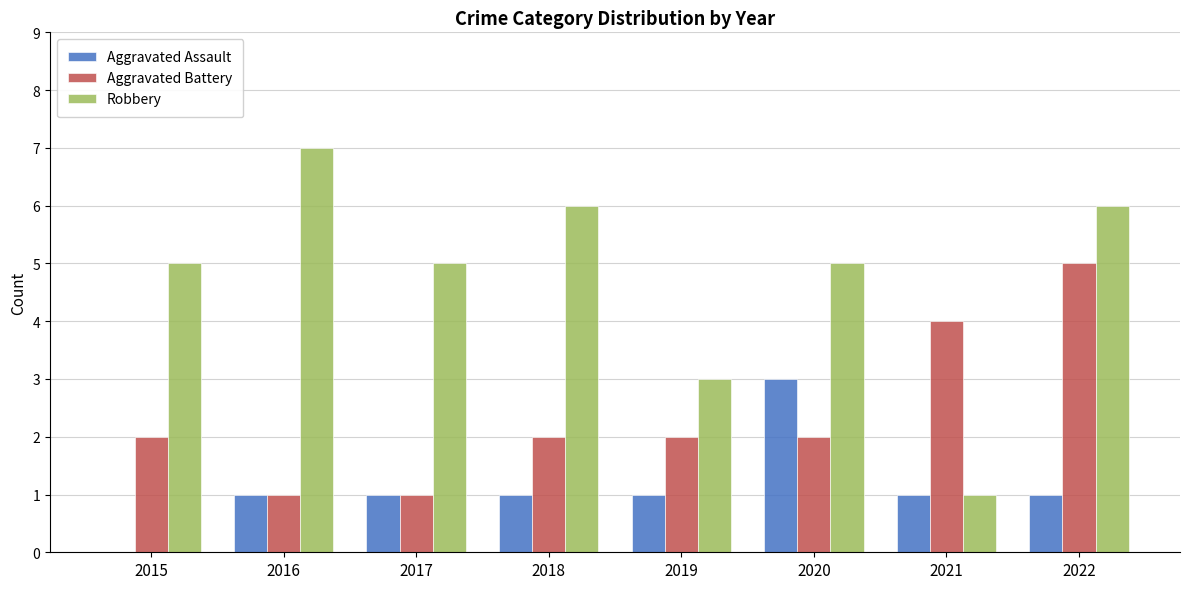

What is the sum of all Aggravated Assault values?

9